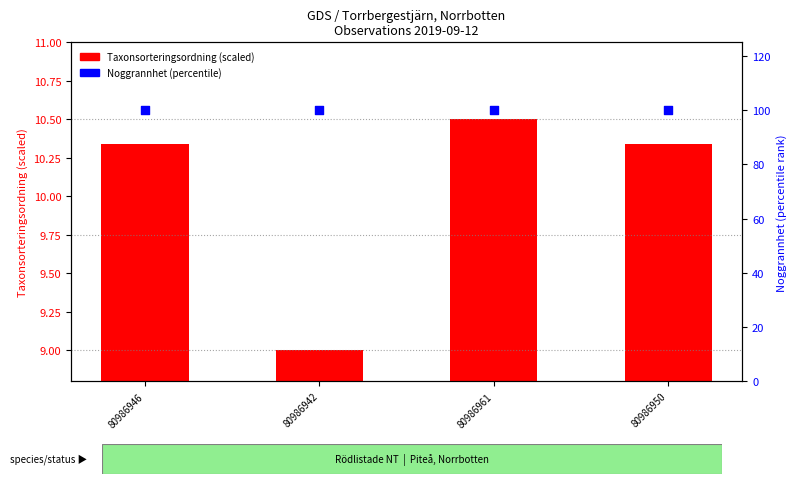

At how many categories does at least one series exceed 73?

4